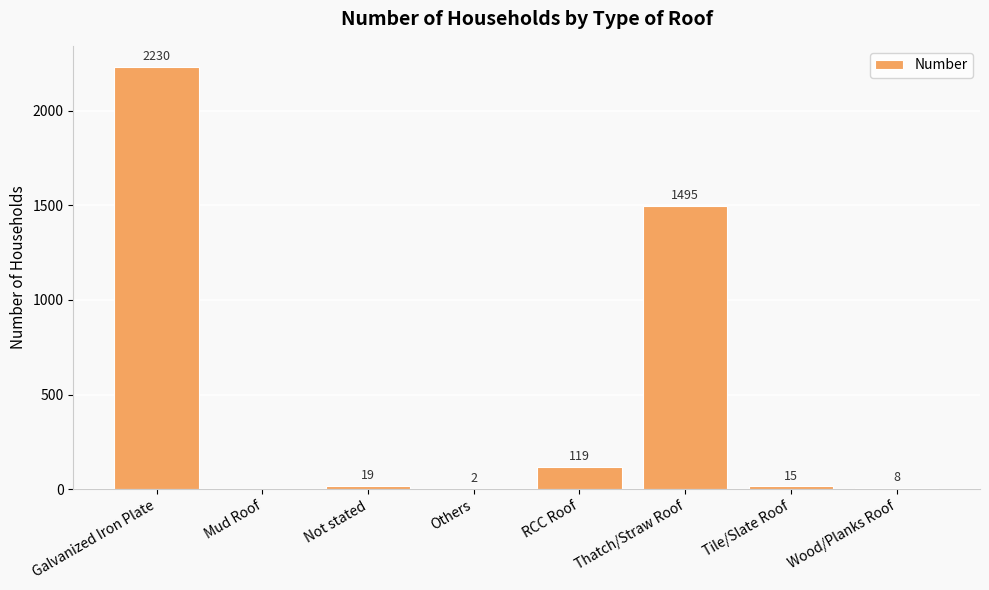

Reading right to left, extract all data points from this chart.

Wood/Planks Roof=8	Tile/Slate Roof=15	Thatch/Straw Roof=1495	RCC Roof=119	Others=2	Not stated=19	Mud Roof=0	Galvanized Iron Plate=2230